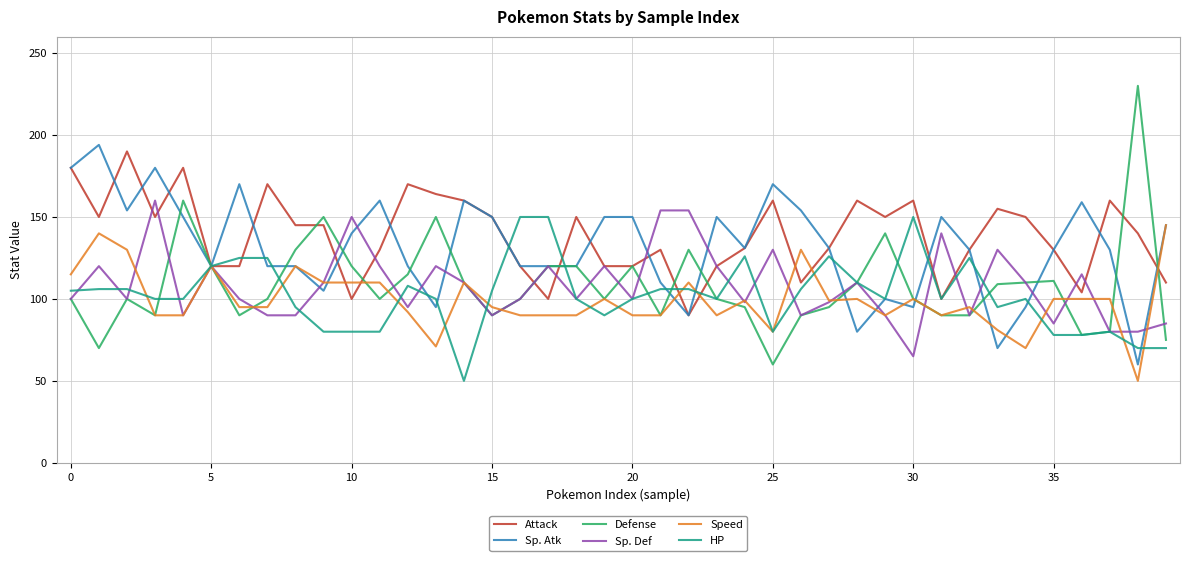

What is the lowest value of the Defense series?

60